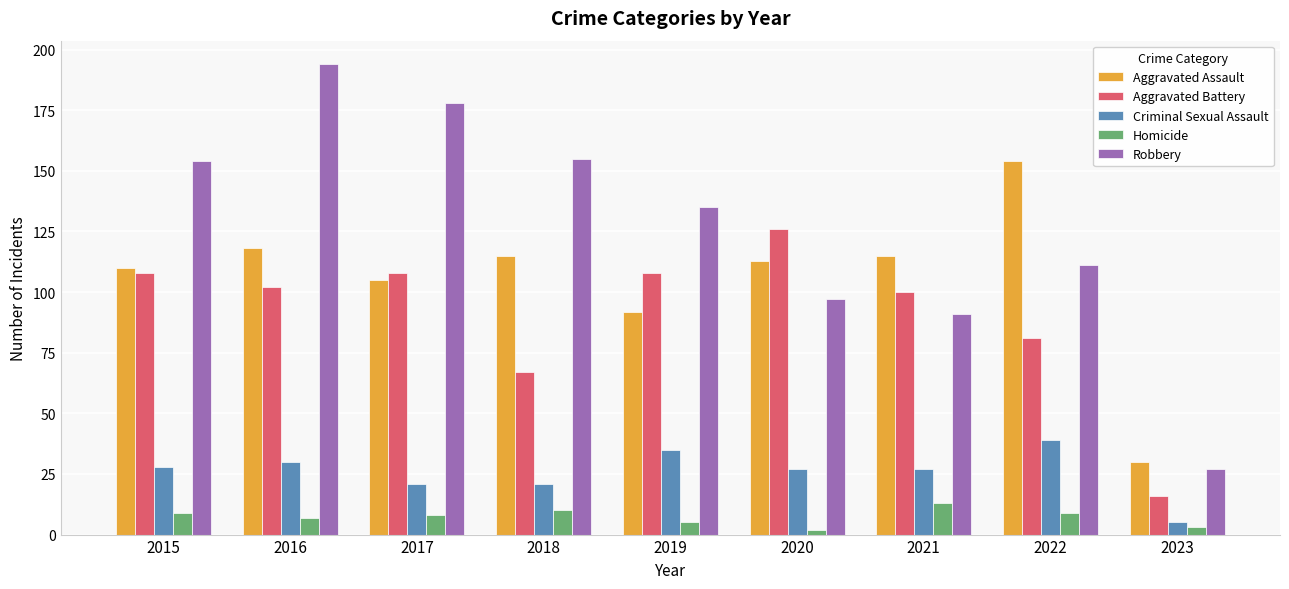

Where does the Aggravated Assault series first go above 113?

2016